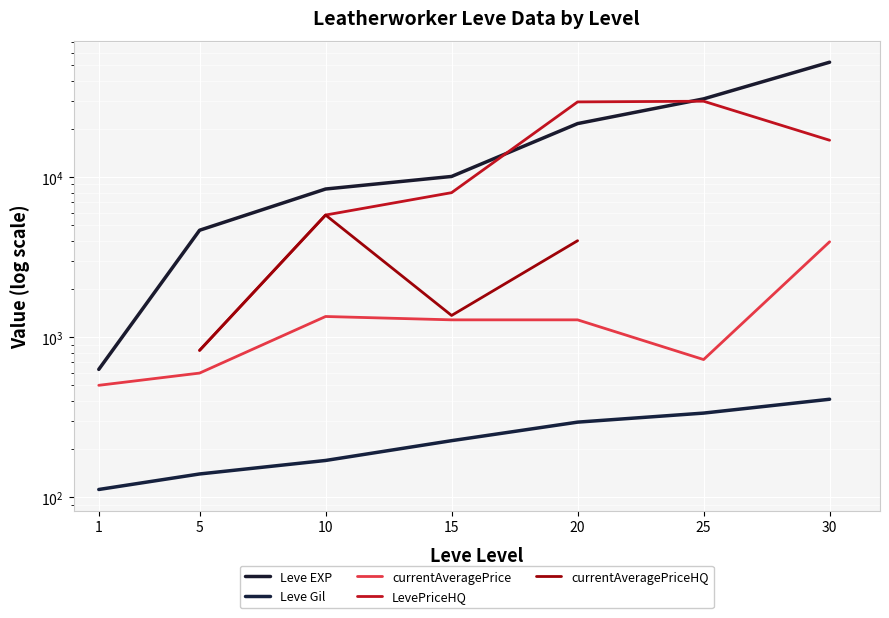

At which category does the chart reach its minimum across all series?

1